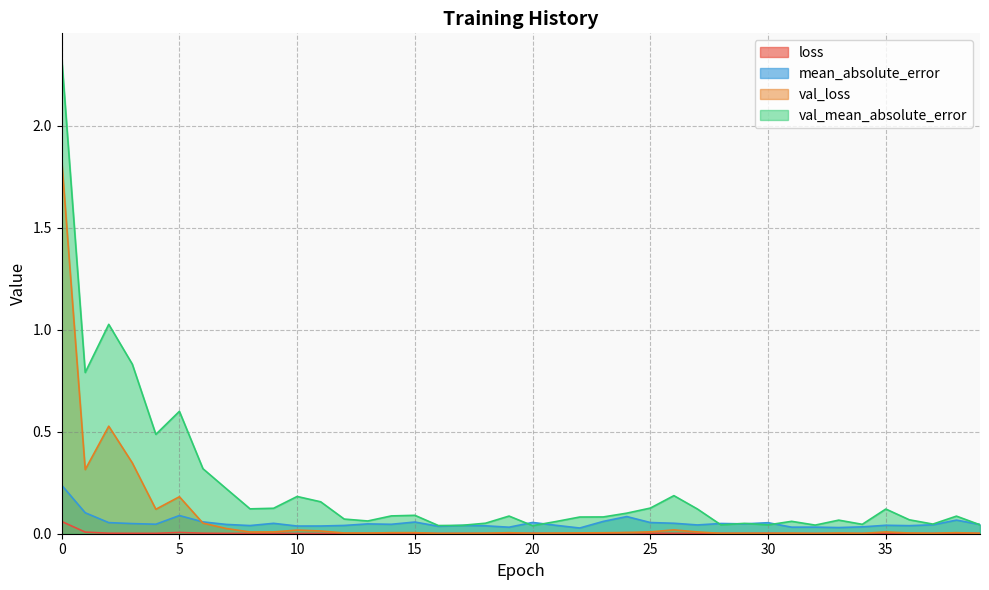

Rank the series at 27 from lowest to highest value.

loss, val_loss, mean_absolute_error, val_mean_absolute_error